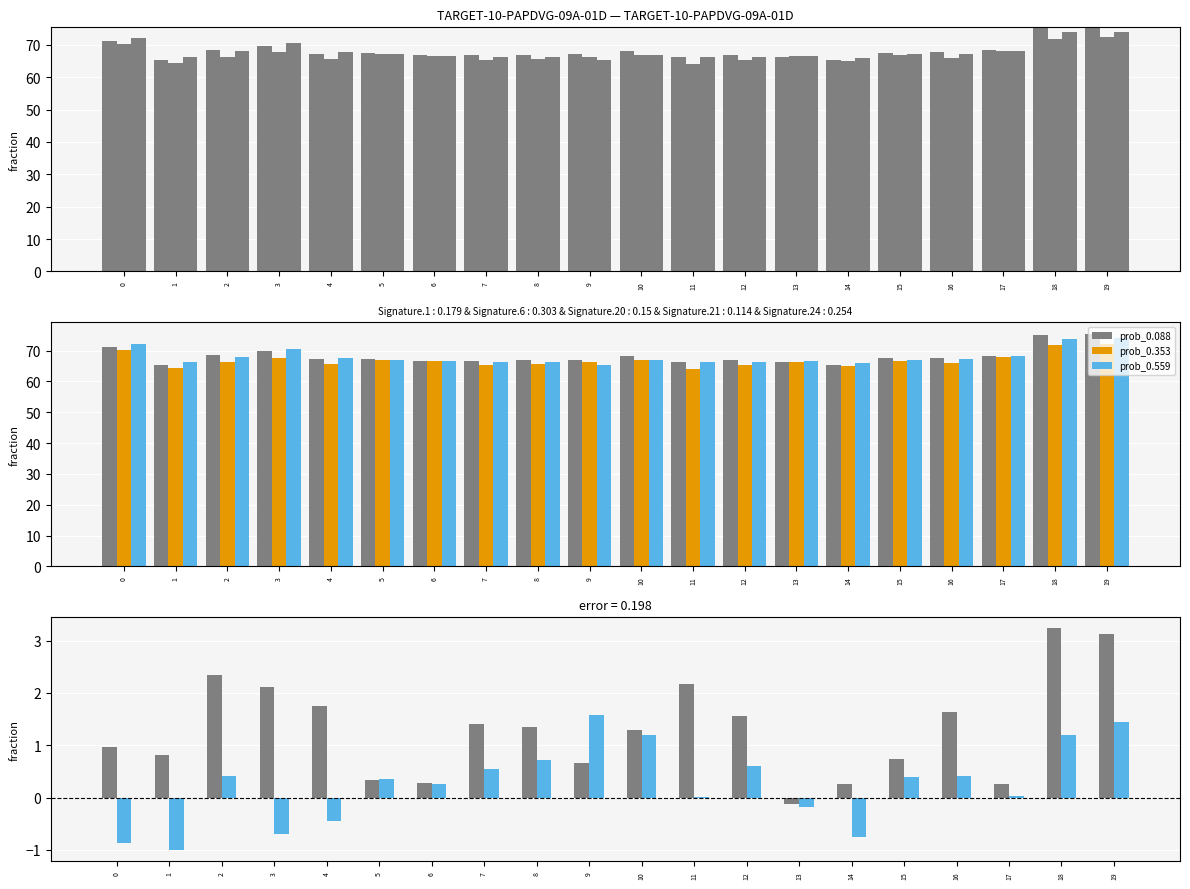

Reading left to right, transcribe all the data shown in this chart.

prob_0.088: 0=71.3	1=65.3	2=68.5	3=69.8	4=67.3	5=67.4	6=66.7	7=66.7	8=66.9	9=67.0	10=68.1	11=66.2	12=66.8	13=66.3	14=65.3	15=67.4	16=67.6	17=68.3	18=75.1	19=75.4
prob_0.353: 0=70.3	1=64.5	2=66.1	3=67.7	4=65.5	5=67.1	6=66.5	7=65.3	8=65.5	9=66.4	10=66.8	11=64.0	12=65.3	13=66.4	14=65.0	15=66.7	16=66.0	17=68.0	18=71.9	19=72.3
prob_0.559: 0=72.2	1=66.3	2=68.1	3=70.5	4=67.7	5=67.1	6=66.5	7=66.2	8=66.1	9=65.4	10=66.9	11=66.2	12=66.2	13=66.5	14=66.1	15=67.0	16=67.2	17=68.2	18=73.9	19=73.9
diff_0-1: 0=1.0	1=0.8	2=2.3	3=2.1	4=1.8	5=0.3	6=0.3	7=1.4	8=1.4	9=0.7	10=1.3	11=2.2	12=1.6	13=-0.1	14=0.3	15=0.7	16=1.6	17=0.3	18=3.2	19=3.1
diff_0-2: 0=-0.9	1=-1.0	2=0.4	3=-0.7	4=-0.4	5=0.3	6=0.3	7=0.5	8=0.7	9=1.6	10=1.2	11=0.0	12=0.6	13=-0.2	14=-0.8	15=0.4	16=0.4	17=0.0	18=1.2	19=1.4